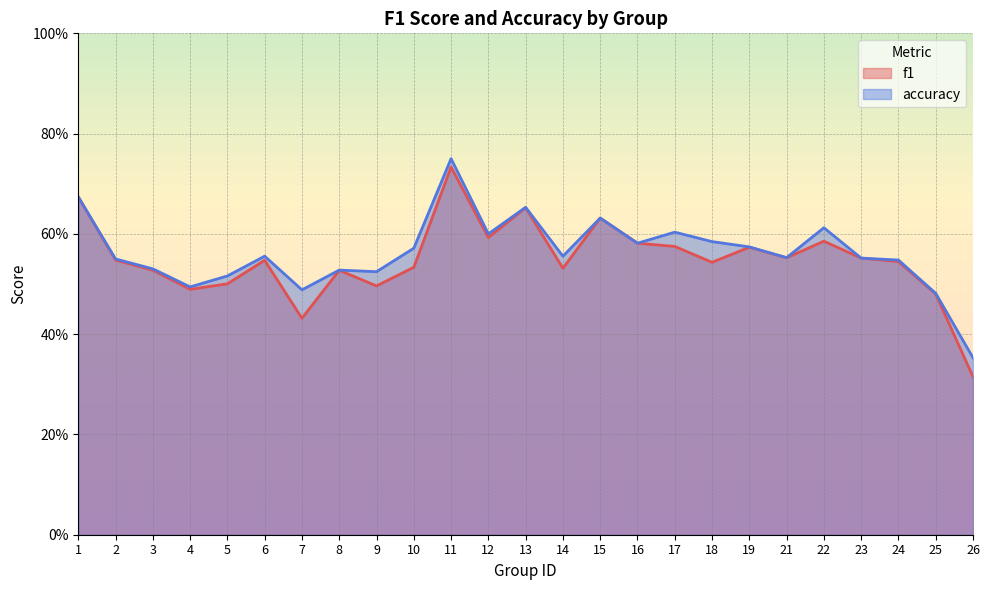

What is the difference between the second highest and second lowest values in the f1 series?

0.2